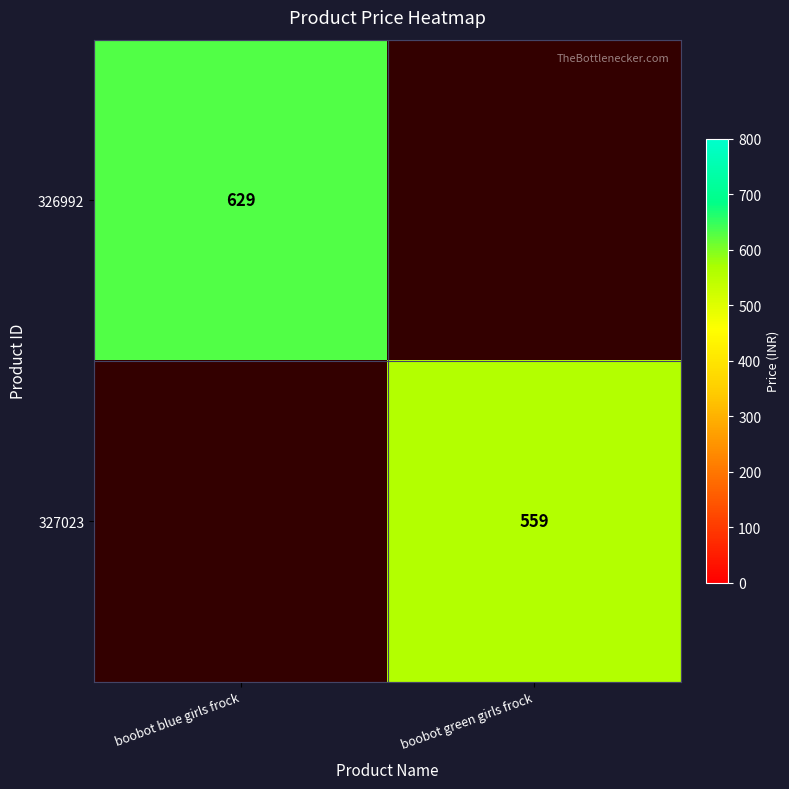

Is it true that 327023 equals 796 at boobot green girls frock?

False